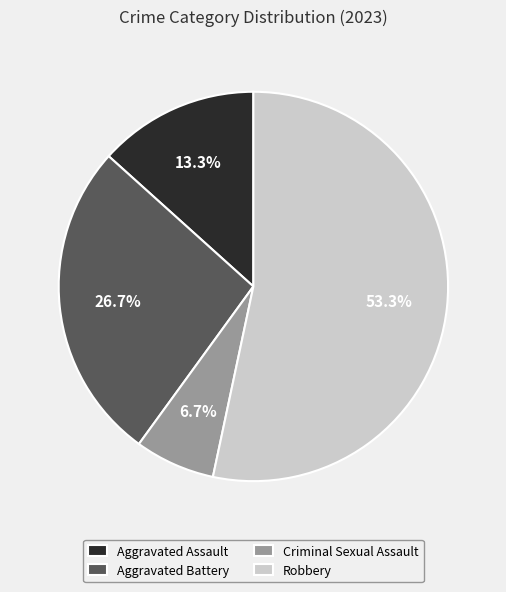

To the nearest percent, what is the combined percentage of Aggravated Assault and Robbery?

67%